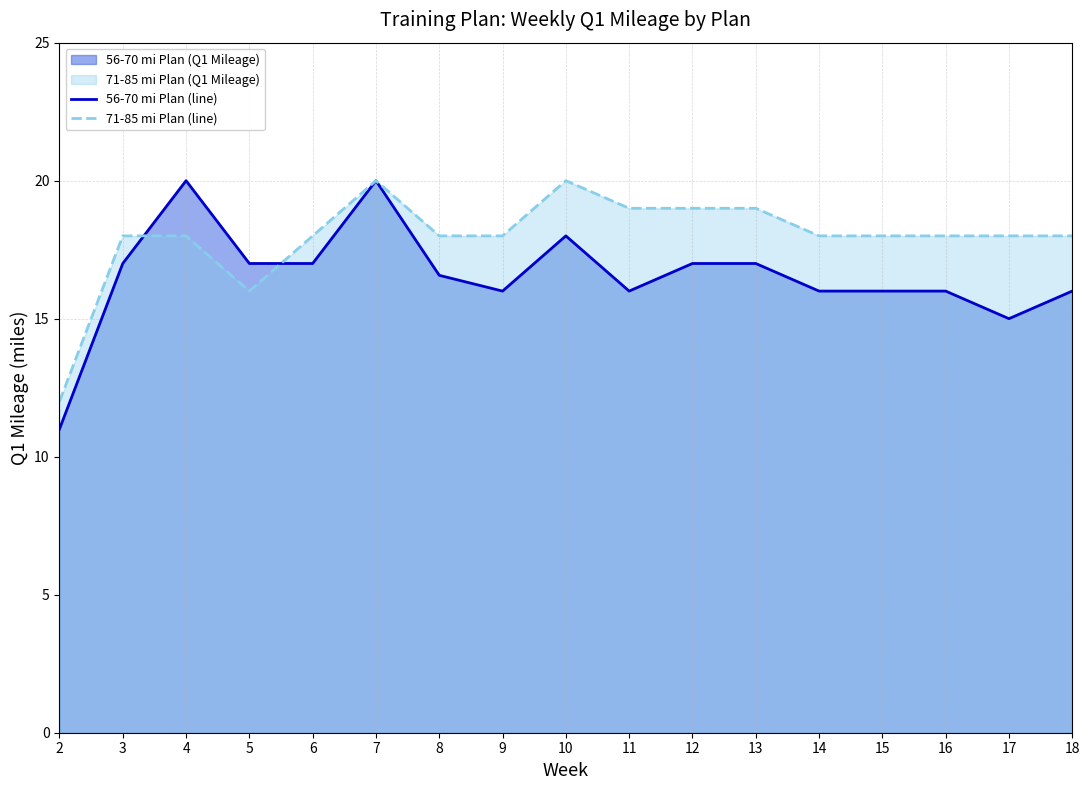

List the series in order of their overall mean, lowest first.

56-70 mi Plan (line), 71-85 mi Plan (line)